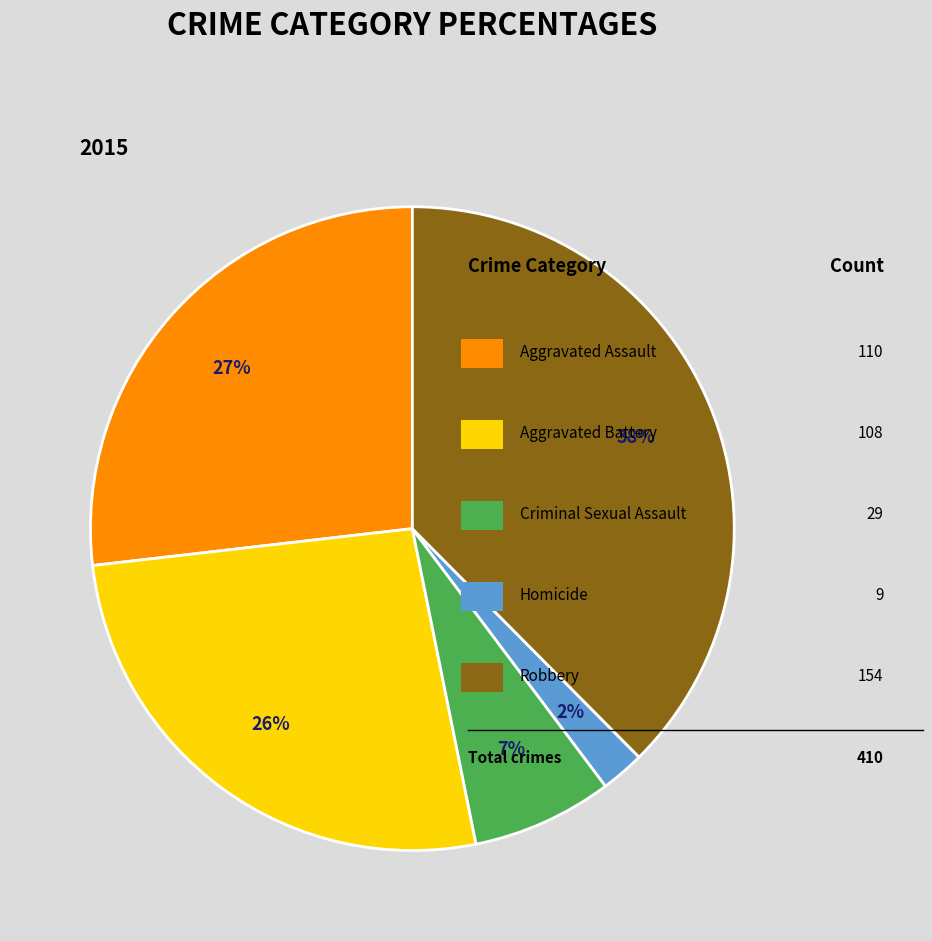

To the nearest percent, what is the average slice percentage?

20%